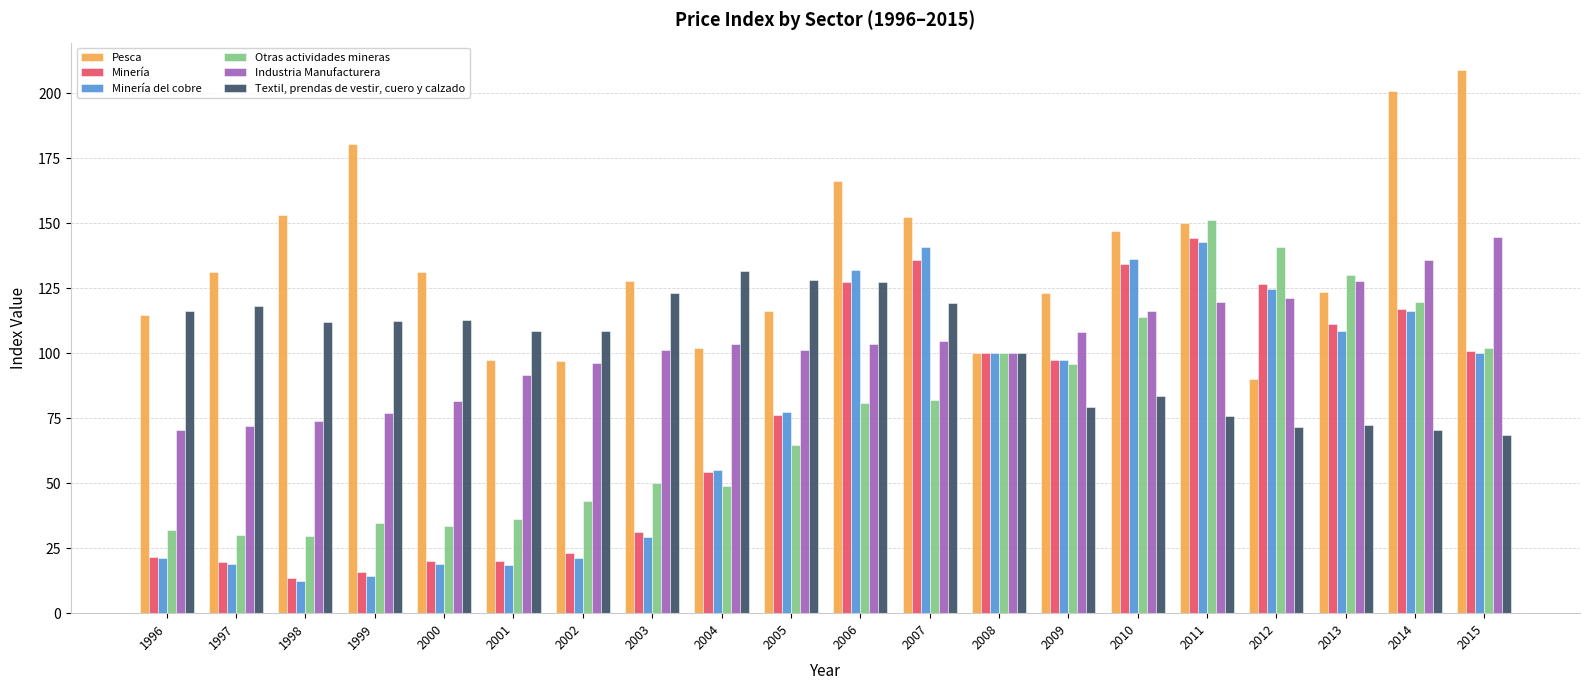

What is the difference between the highest and lowest values at 2009?

44.0